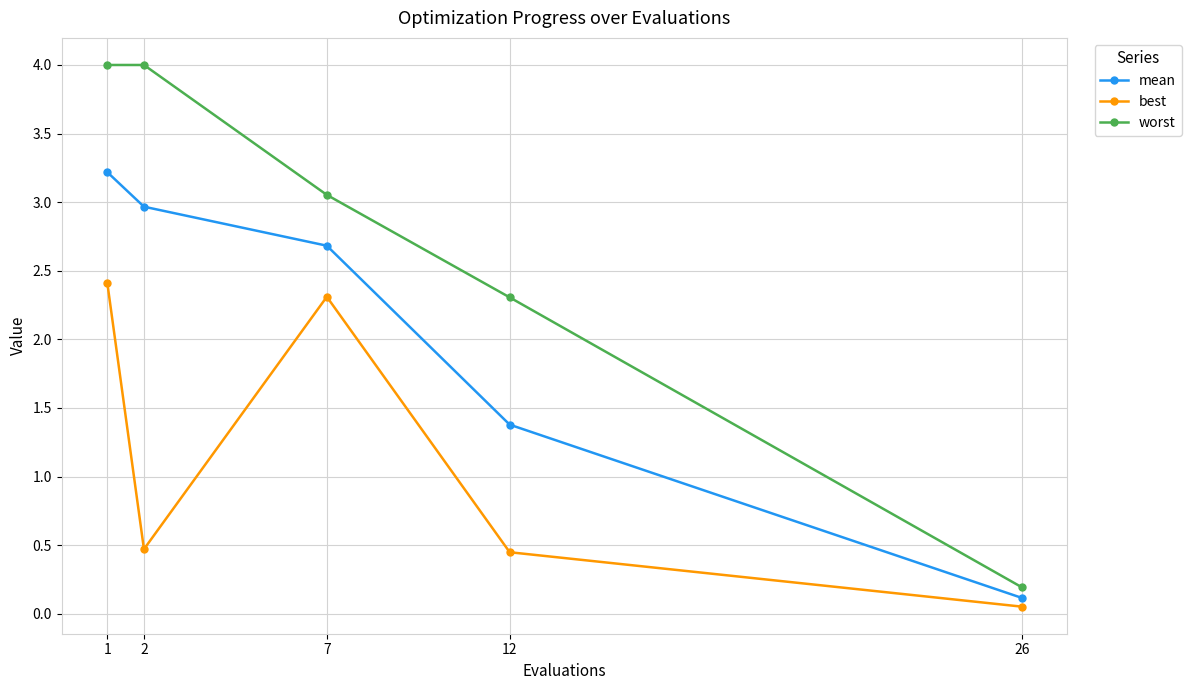

True or false: worst and best cross at least once.

False